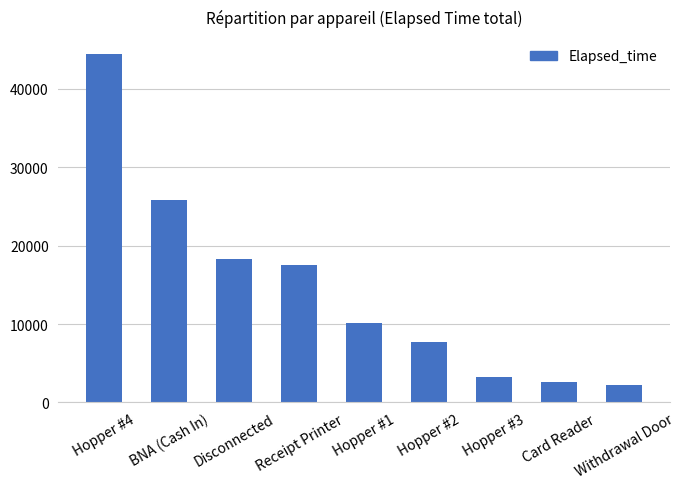

What is the difference between the second highest and minimum values?

23550